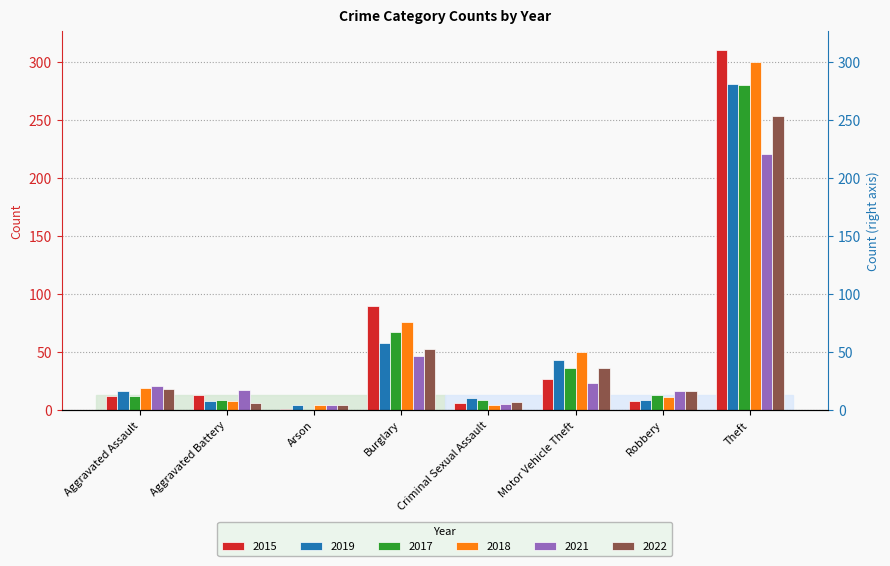

Reading left to right, list all the values displayed in this chart.

2015: 12	13	1	90	6	27	8	311
2019: 16	8	4	58	10	43	9	281
2017: 12	9	1	67	9	36	13	280
2018: 19	8	4	76	4	50	11	300
2021: 21	17	4	47	5	23	16	221
2022: 18	6	4	53	7	36	16	254